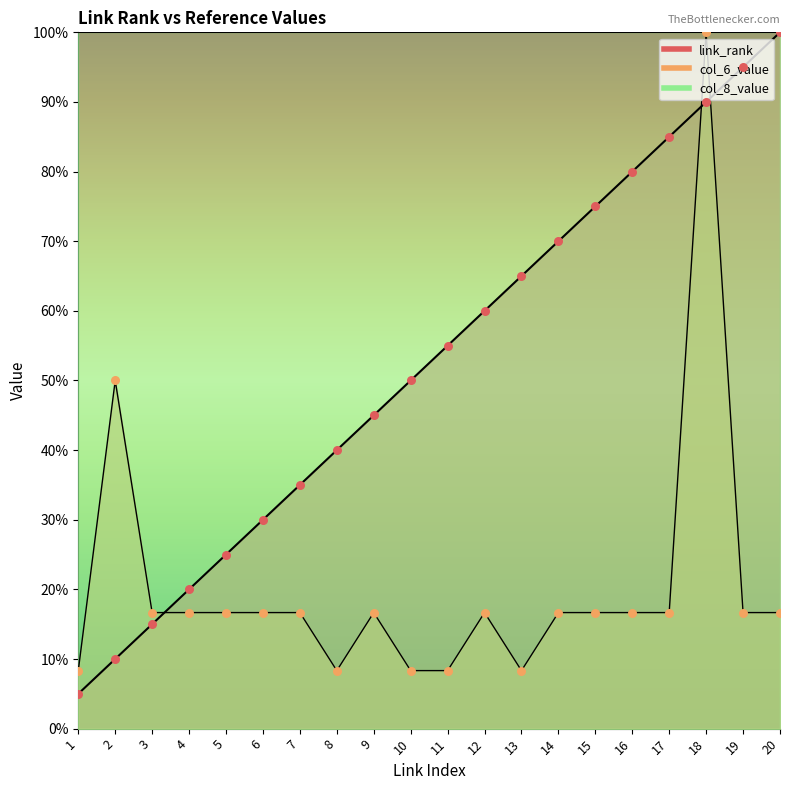

Which series reaches the minimum Y coordinate?

link_rank